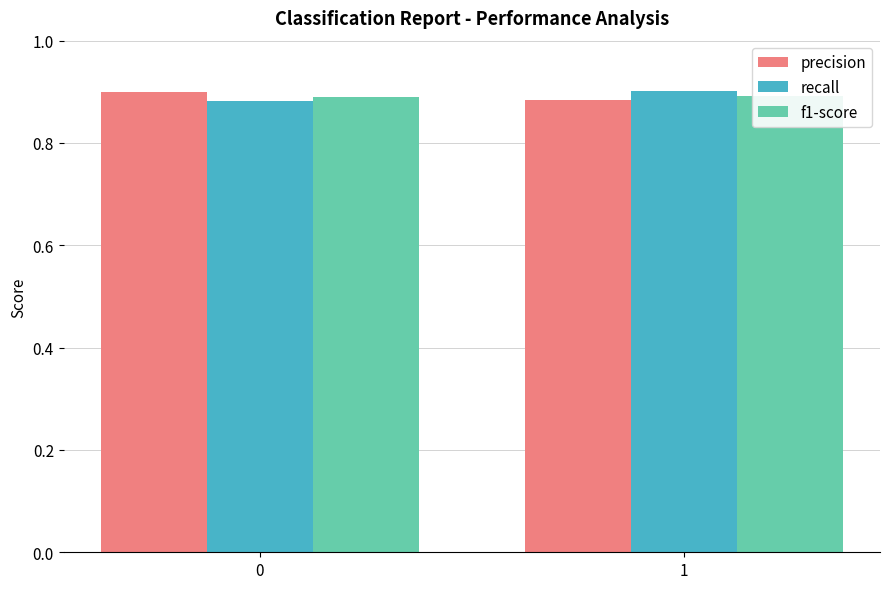

What is the minimum value shown in the chart?

0.9